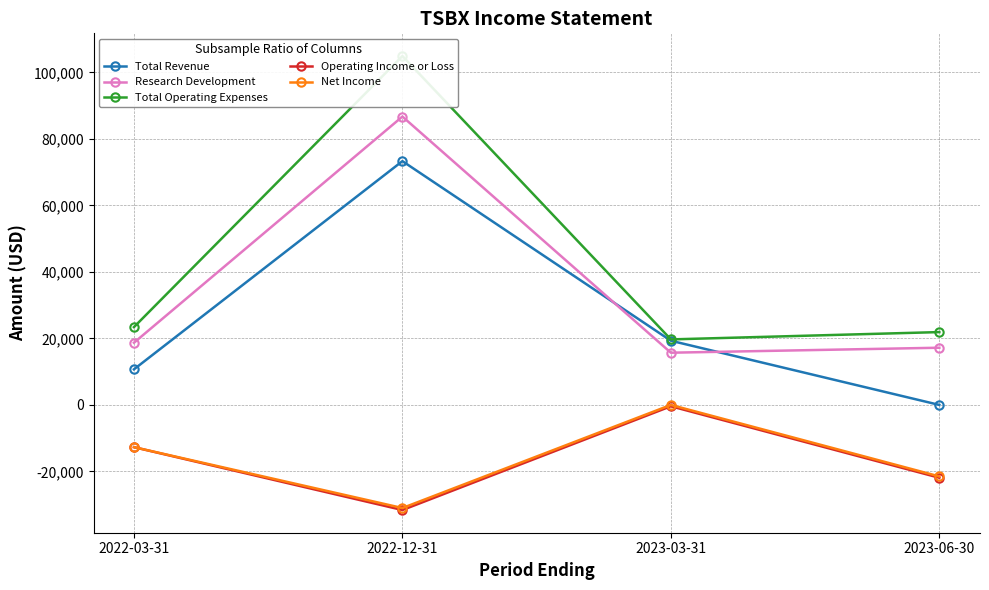

Which series ends up on top after the final intersection of Total Revenue and Research Development?

Research Development